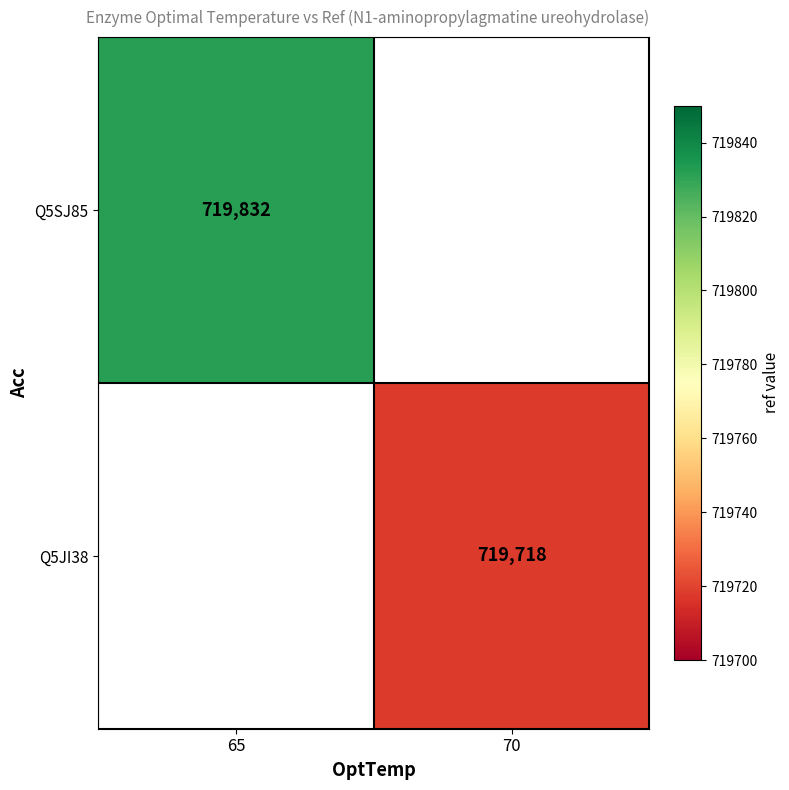

The value of Q5JI38 at 70 is 719718. True or false?

True